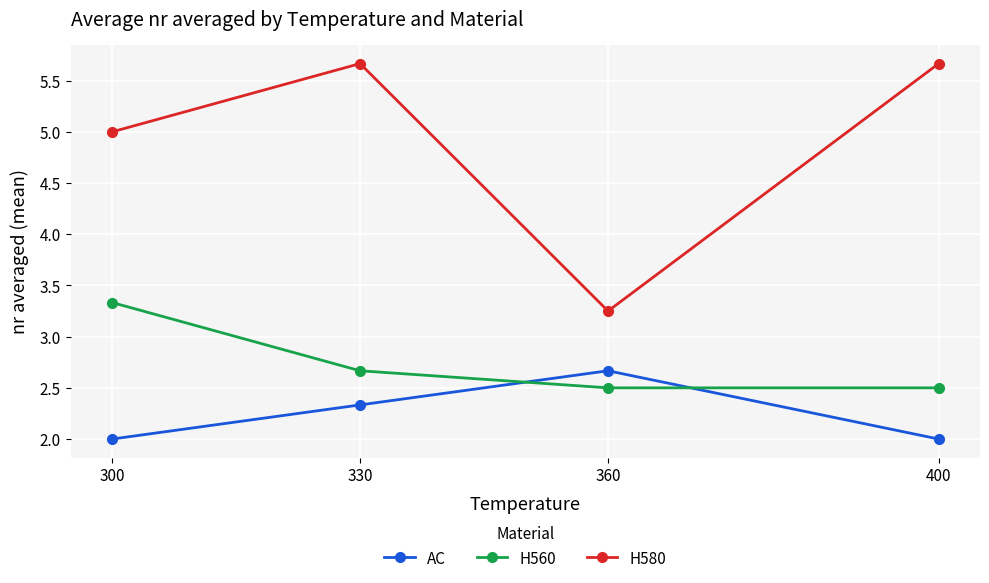

What is the difference between the second highest and second lowest values in the AC series?

0.3